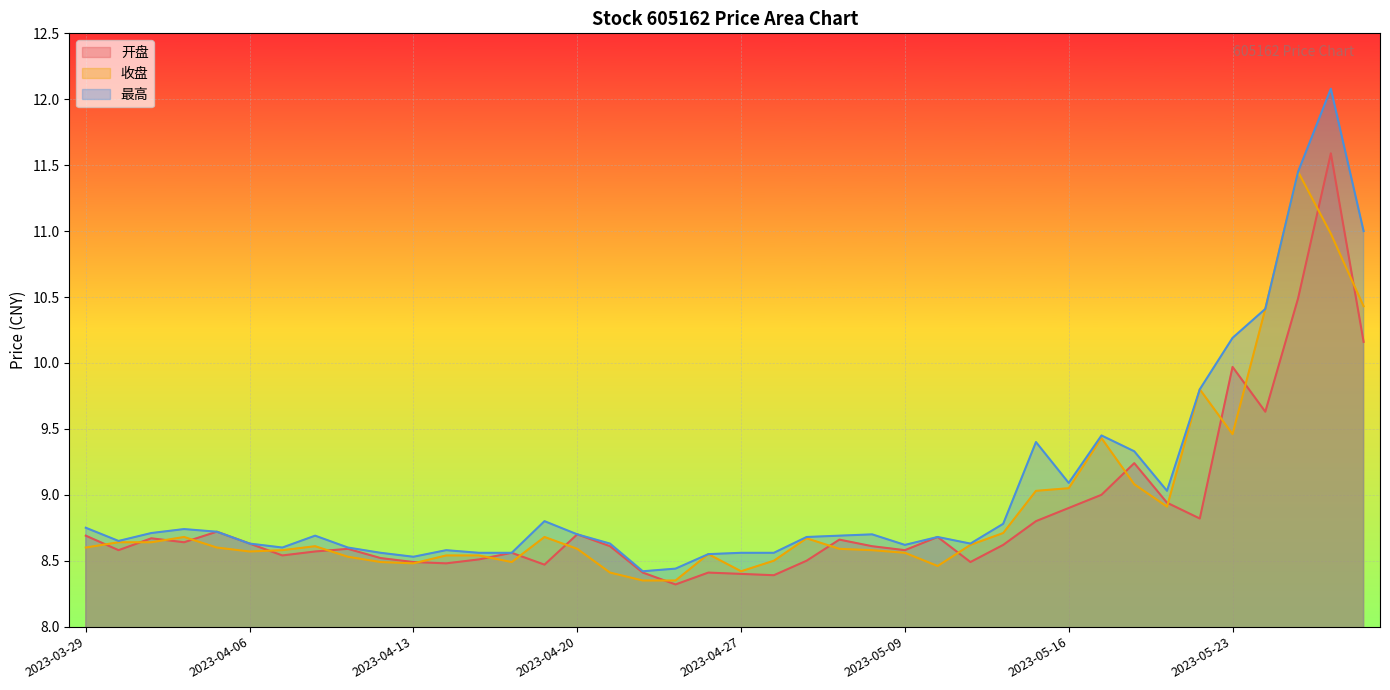

What are all the series names shown in the legend?

开盘, 收盘, 最高